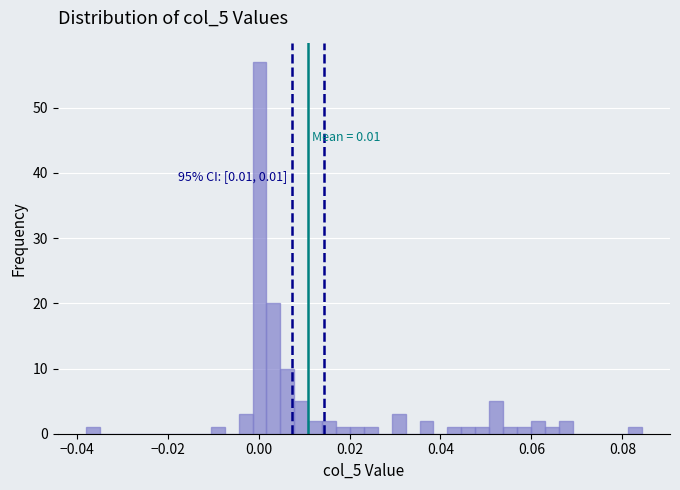

Around what value on the x-axis is the tallest bar? Give the approximate position of its centre, as read against the axis.

0.000